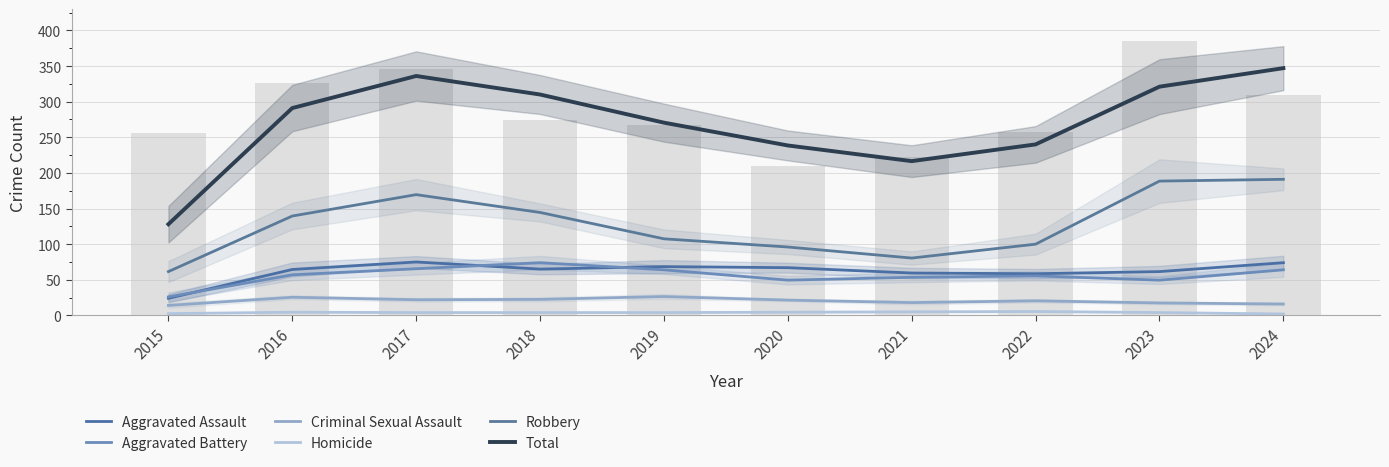

What is the total value across all series at 2023?

642.0